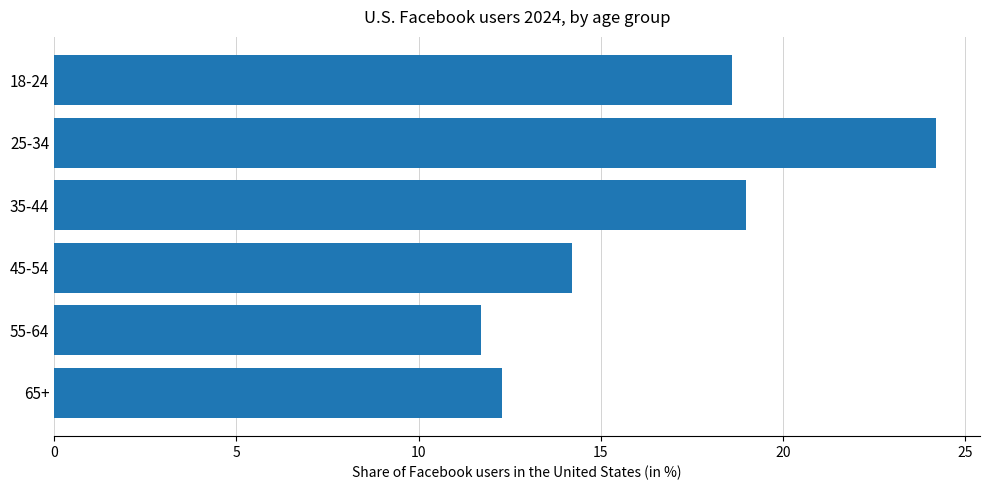

Reading top to bottom, list all the values displayed in this chart.

18-24=18.6	25-34=24.2	35-44=19.0	45-54=14.2	55-64=11.7	65+=12.3